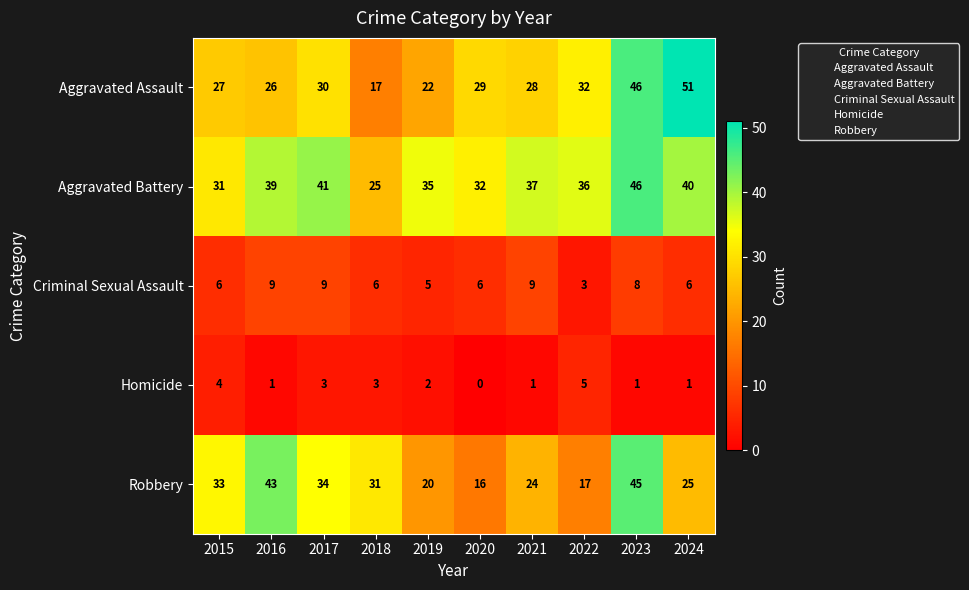

The value of Robbery at 2017 is 47. True or false?

False